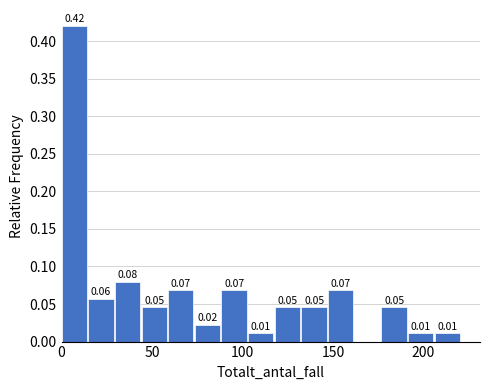

Read against the x-axis, roughly where is the centre of the tallest bar?

5